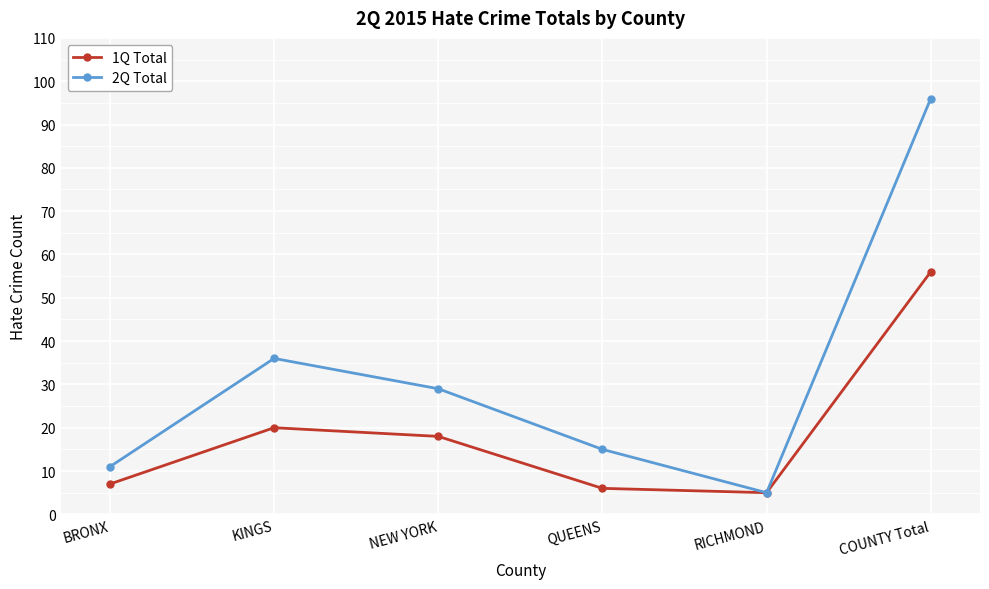

Is it true that 2Q Total equals 15 at QUEENS?

True